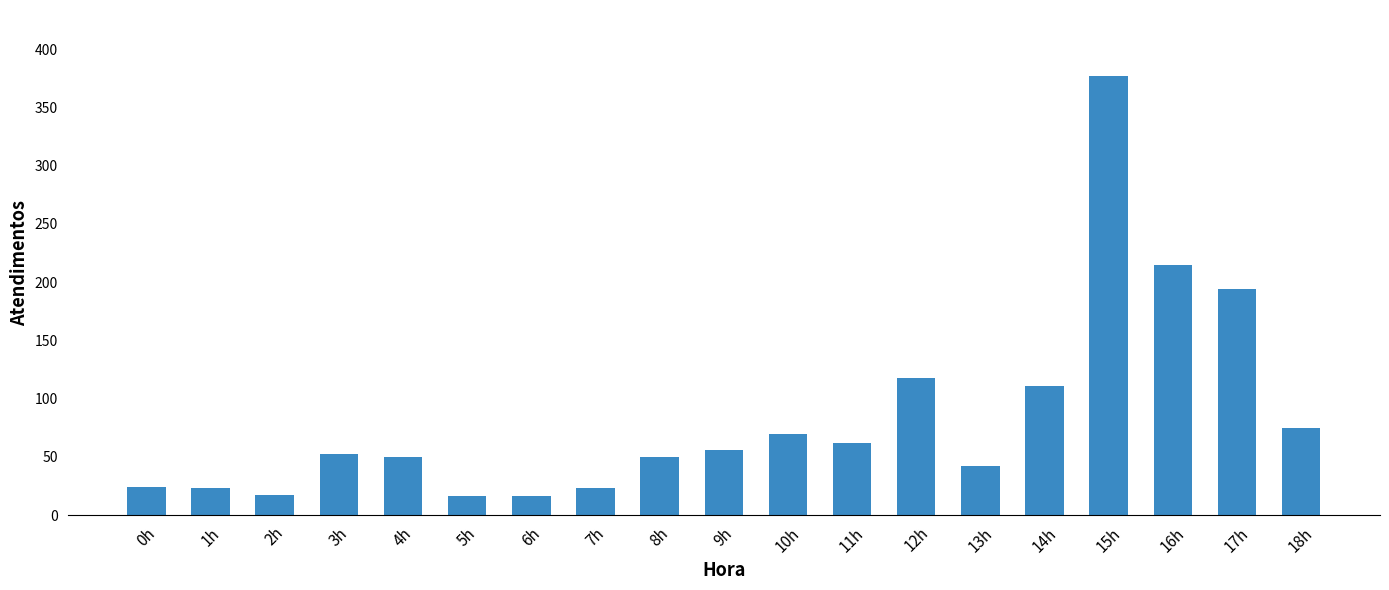

At which category does the chart reach its peak across all series?

15h